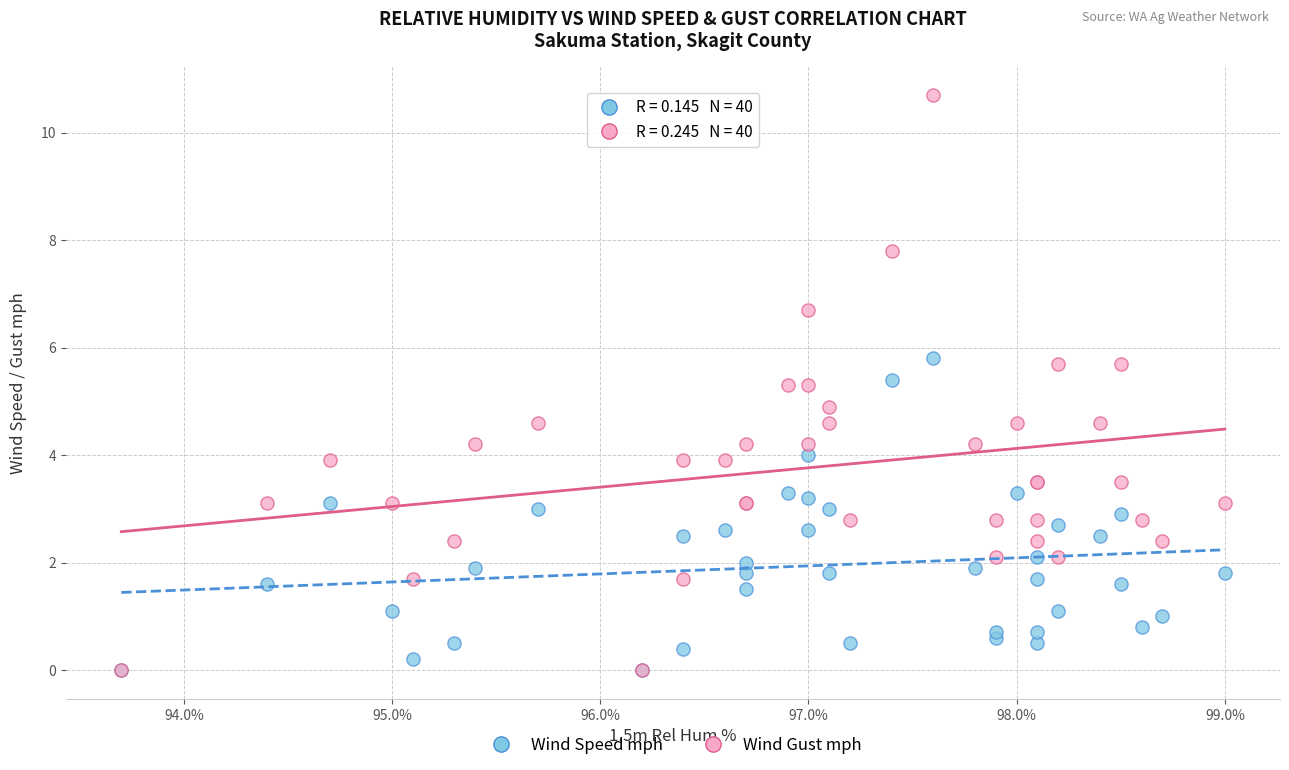

What are all the series names shown in the legend?

Wind Speed mph, Wind Gust mph